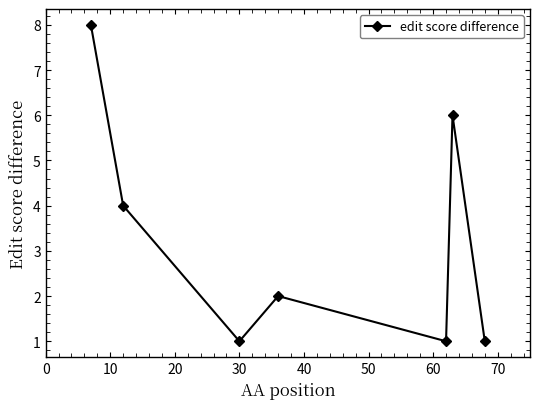

How many points are higher than both their immediate neighbors (excluding endpoints)?

2